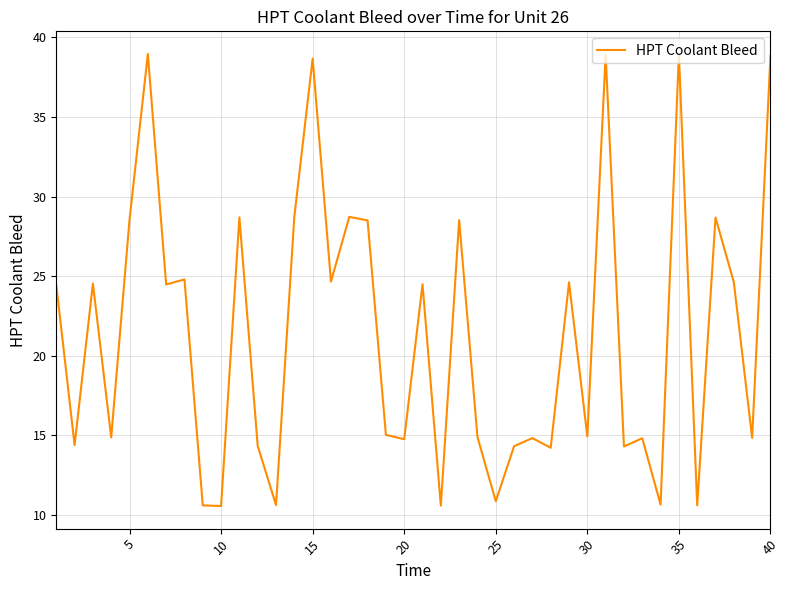

What is the smallest value displayed?

10.6